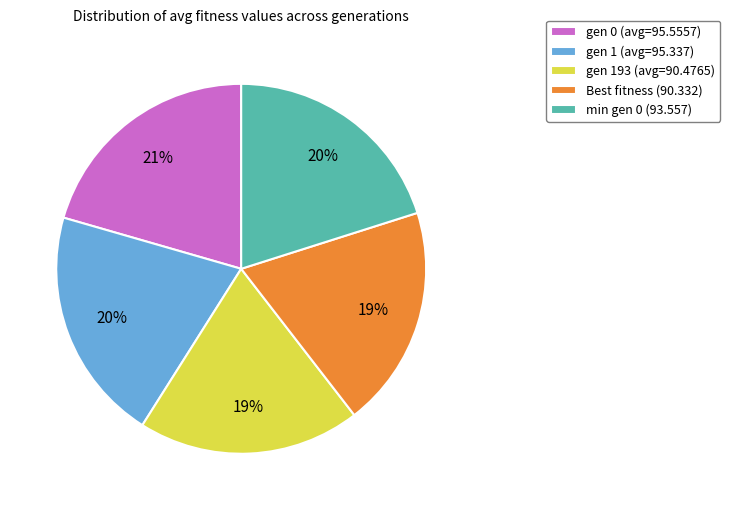

Is there a majority slice in this chart?

No